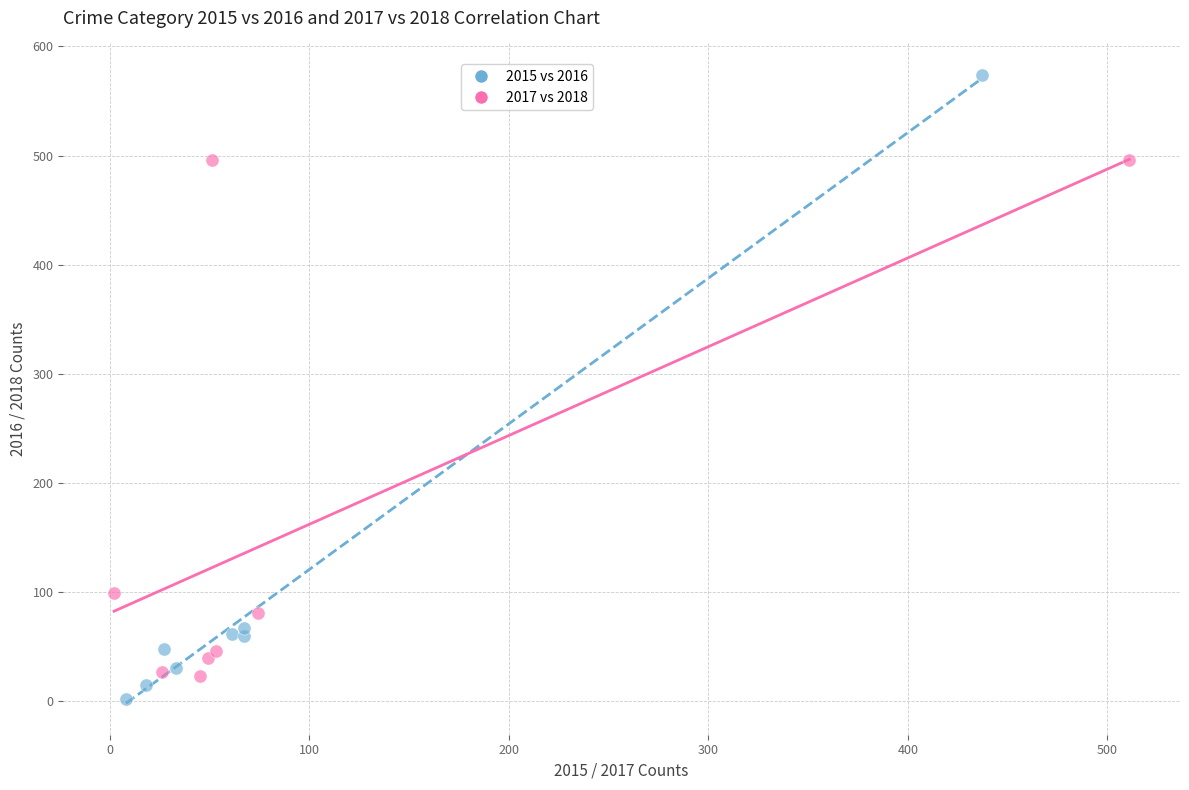

Which series has the largest Y range (max minus min)?

2015 vs 2016